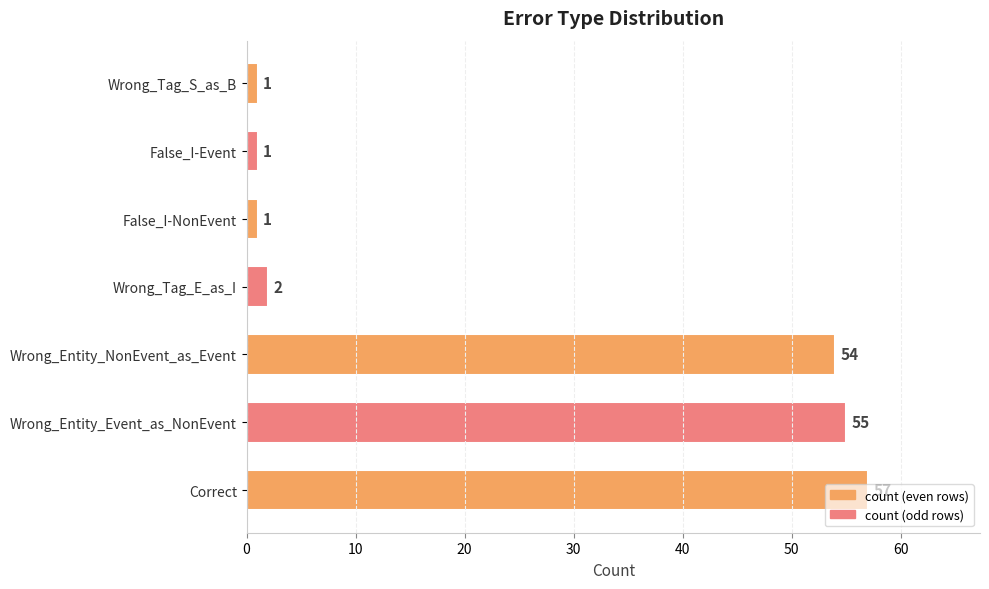

What is the average value?

24